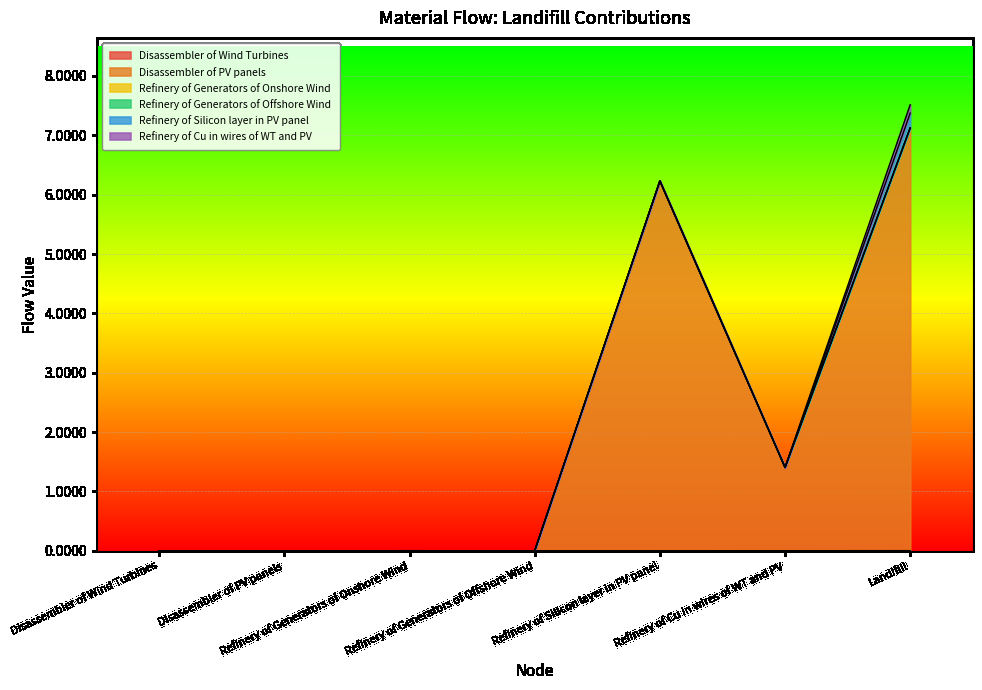

What is the label of the 5th point from the left?

Refinery of Silicon layer in PV panel